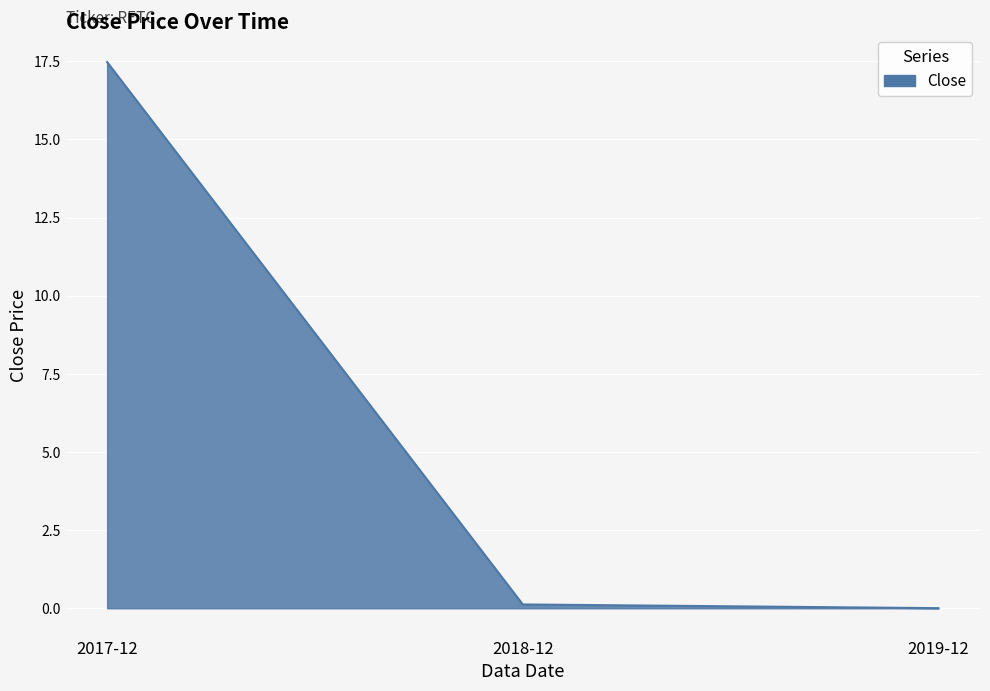

Which label corresponds to the largest value in the chart?

2017-12